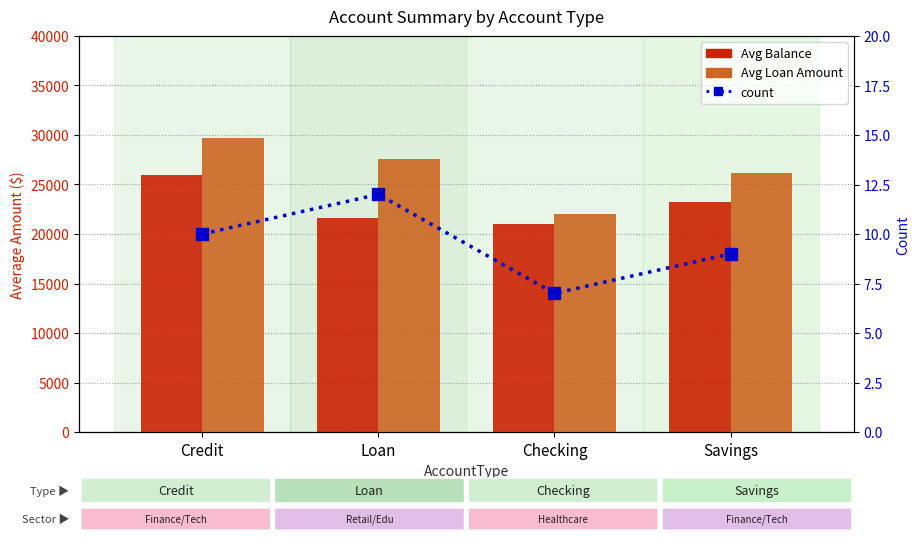

Between Credit and Loan, which series saw the biggest shift?

Avg Balance